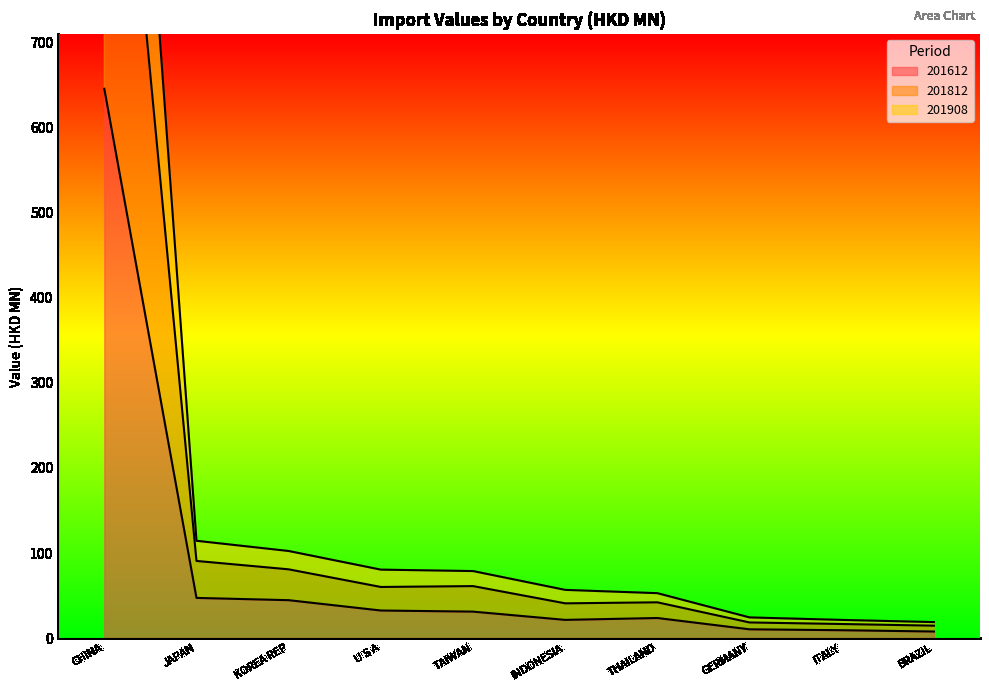

At which label does 201612 first exceed 31?

CHINA